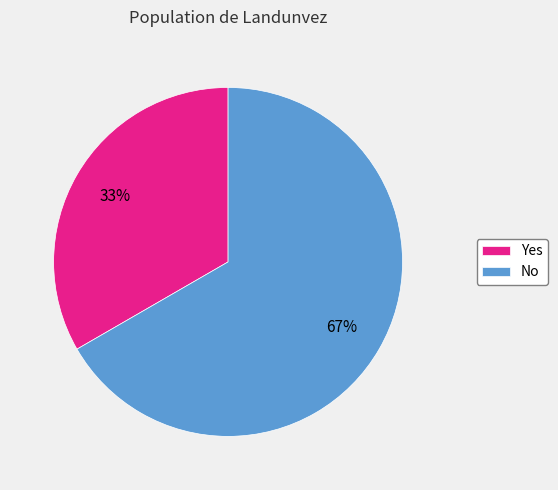

Do Yes and No together represent more than half of the pie?

Yes